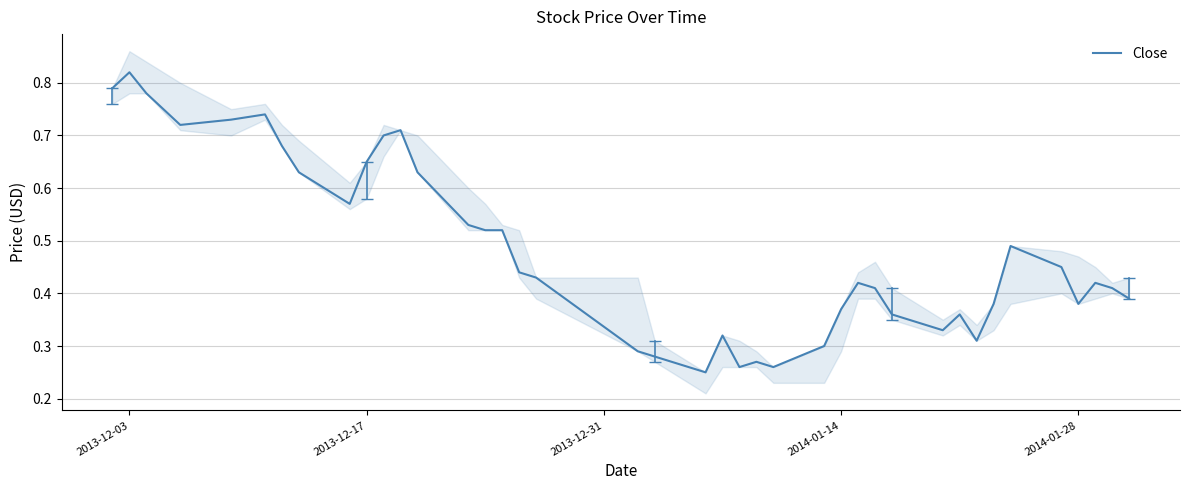

Which category has the highest value in the Close series?

2013-12-03